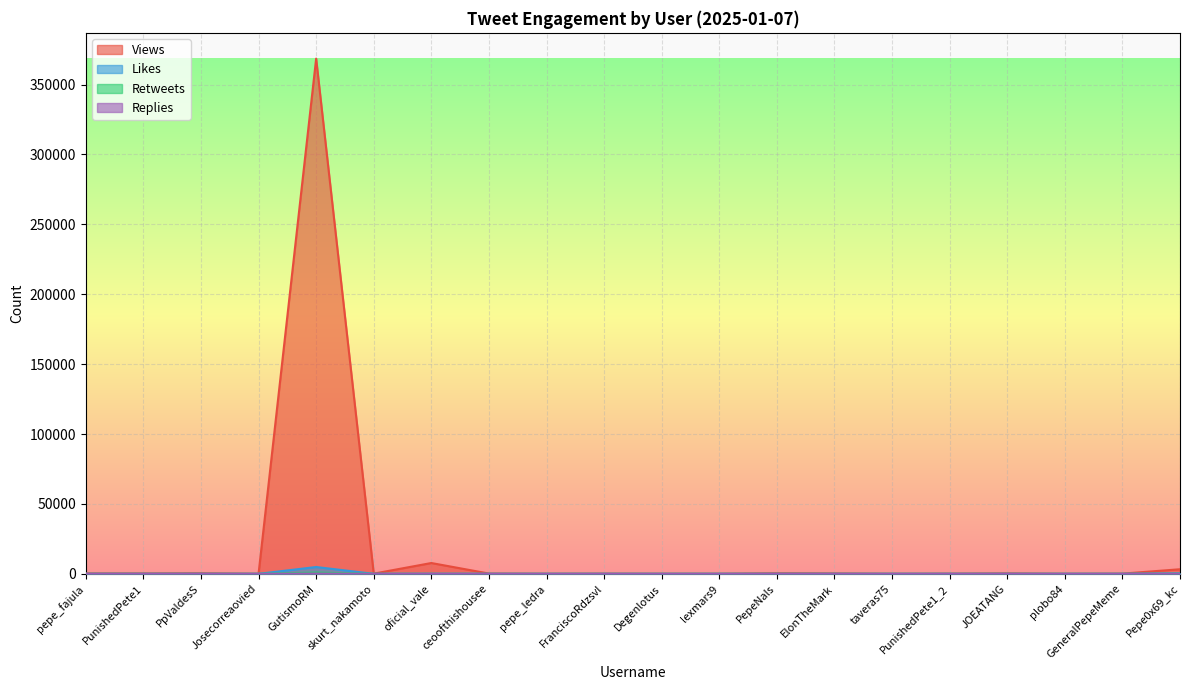

Where is Views nearest to the value 184298?

oficial_vale